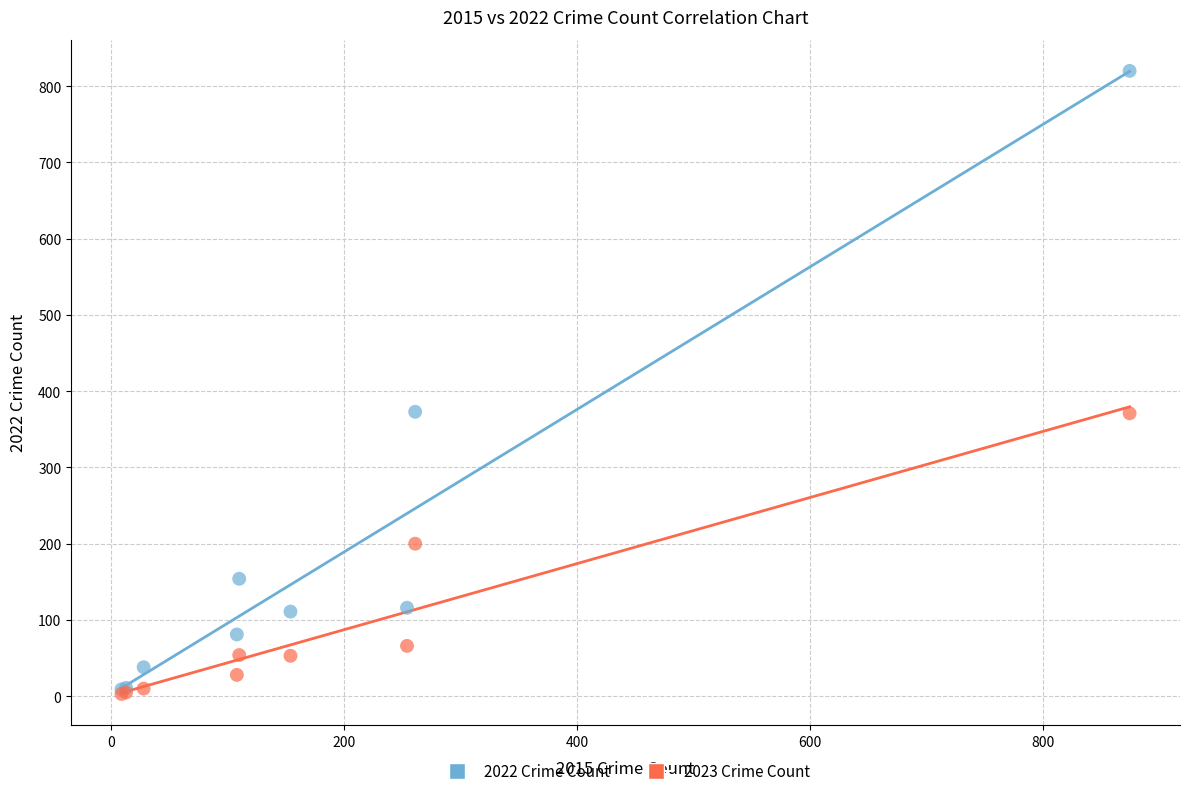

In the 2023 Crime Count series, what Y value is closest to 187?

200